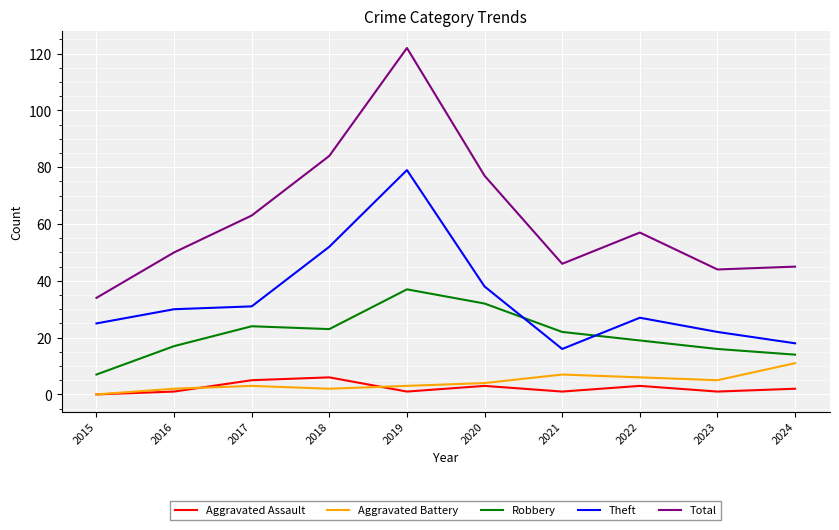

True or false: Aggravated Assault and Theft cross at least once.

False